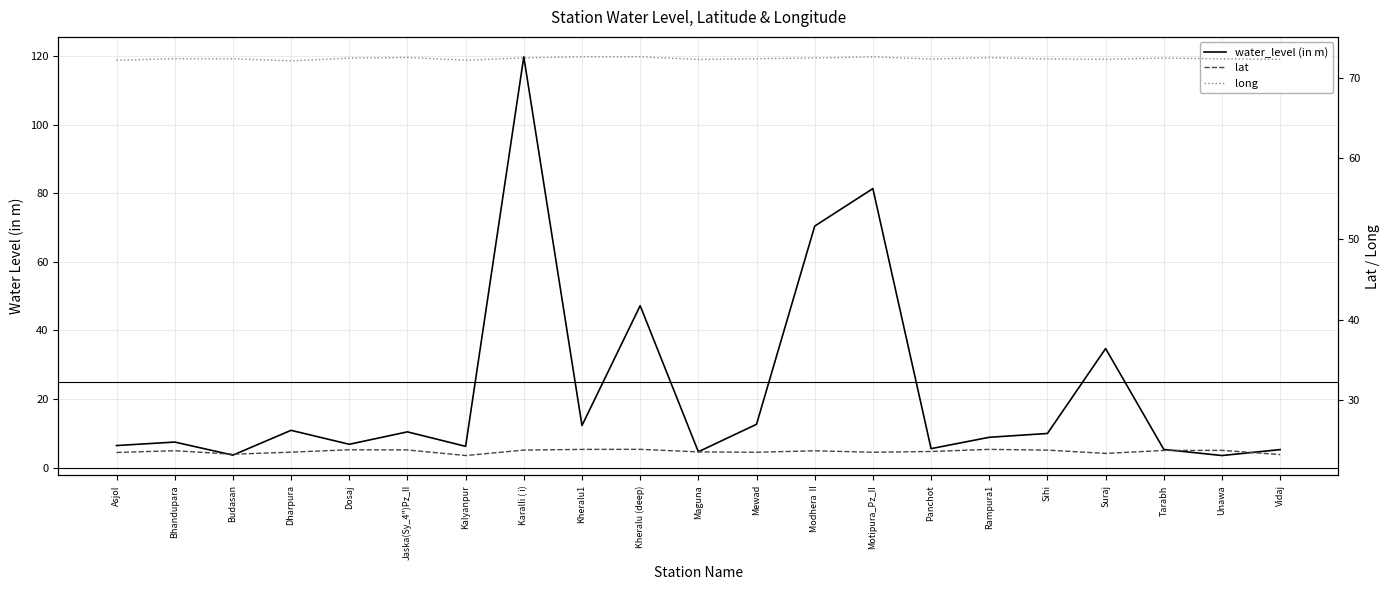

What is the label of the 21st point from the left?

Vidaj